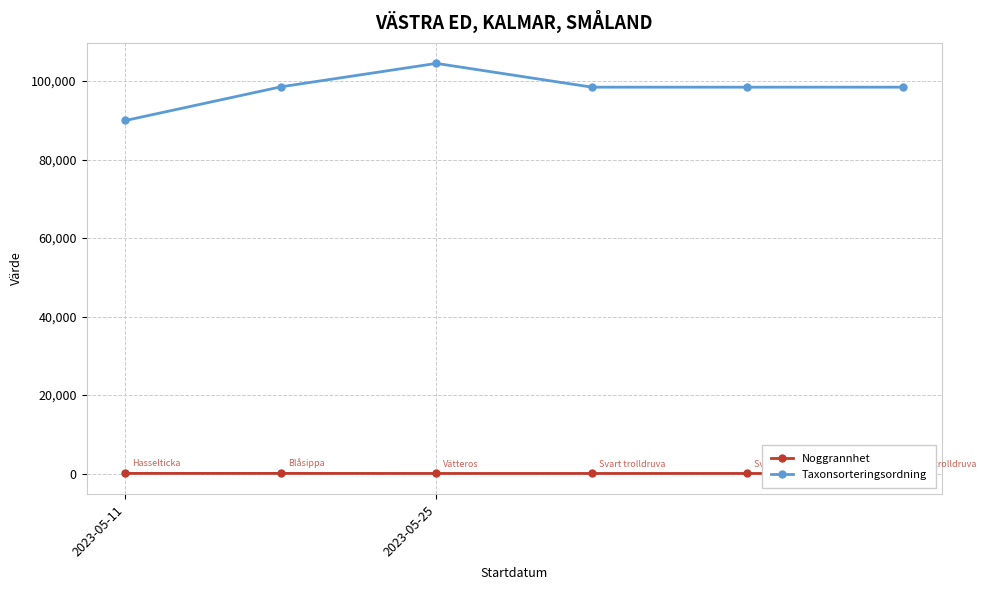

True or false: Noggrannhet and Taxonsorteringsordning cross at least once.

False